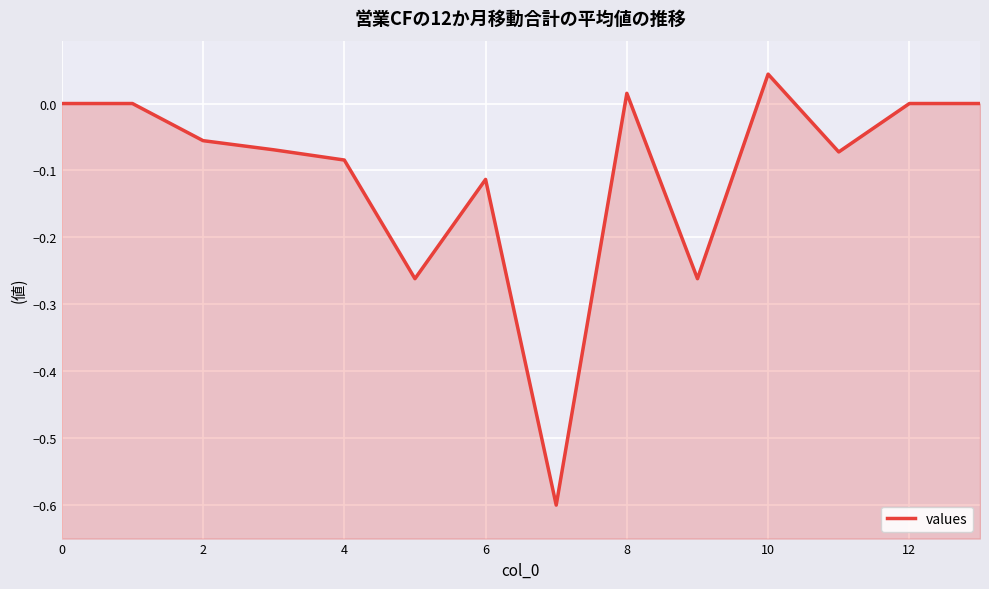

The value at 9 is -0.4. True or false?

False